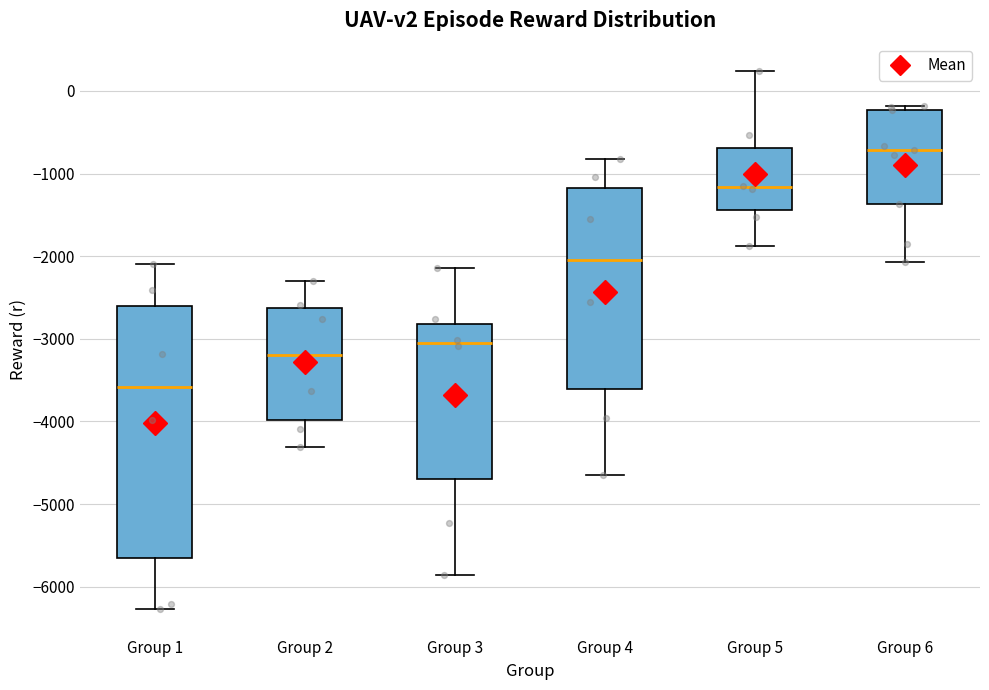

Reading left to right, read every box against the y-axis: the position of its median line, the range the box covers, and the ends of its whiskers. The values are not printed on the chart, so give them approximately, as read against the axis.

Group 1: median -3600, box -5700 to -2600, whiskers -6300 to -2100
Group 2: median -3200, box -4000 to -2600, whiskers -4300 to -2300
Group 3: median -3100, box -4700 to -2800, whiskers -5900 to -2100
Group 4: median -2000, box -3600 to -1200, whiskers -4600 to -800
Group 5: median -1200, box -1400 to -700, whiskers -1900 to 200
Group 6: median -700, box -1400 to -200, whiskers -2100 to -200 (just above the box's upper edge)